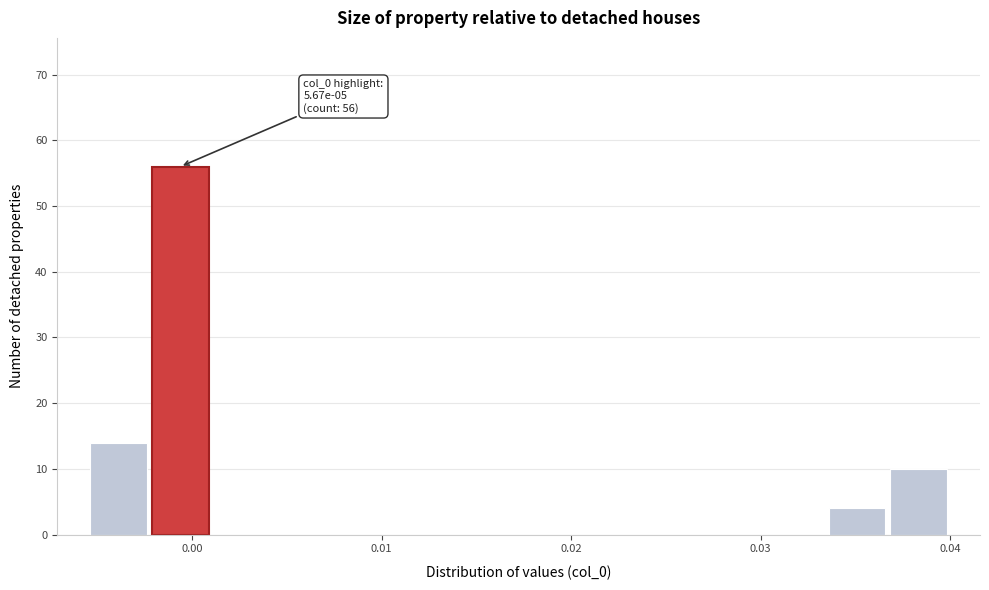

Read against the x-axis, roughly where is the centre of the tallest bar?

-0.001